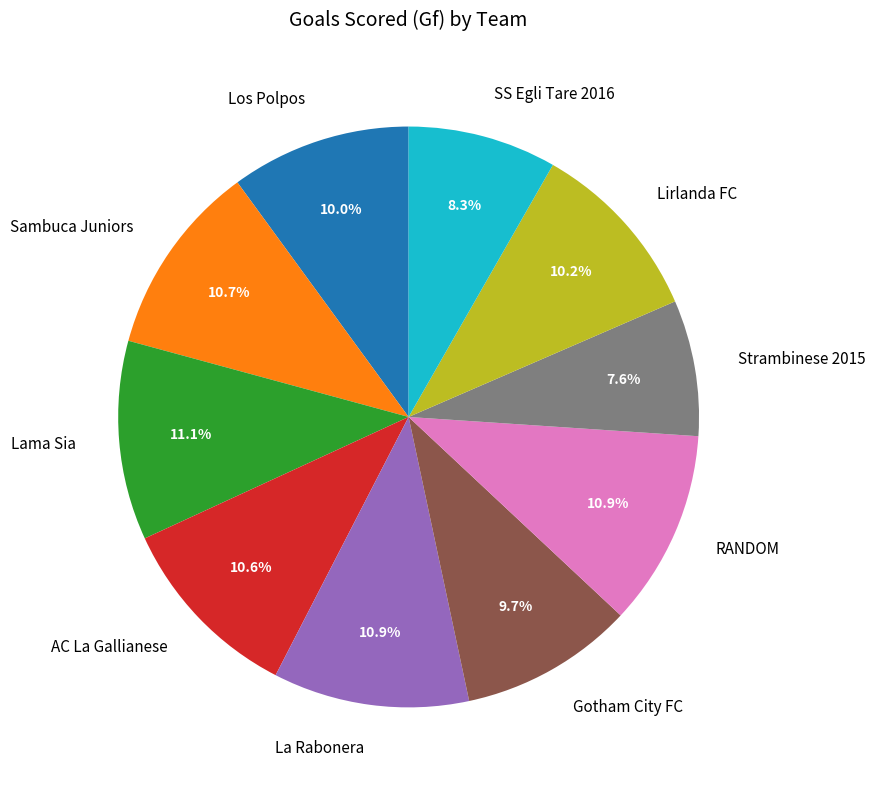

Is it true that La Rabonera is 11% of the pie?

True